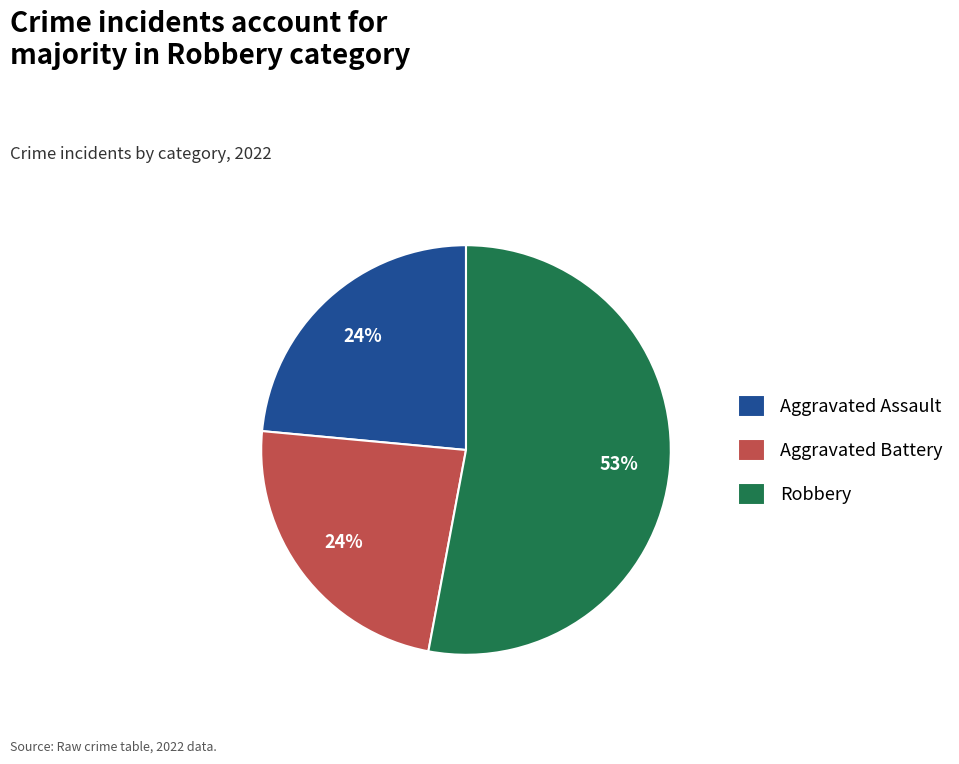

True or false: Aggravated Assault accounts for 24% of the total.

True